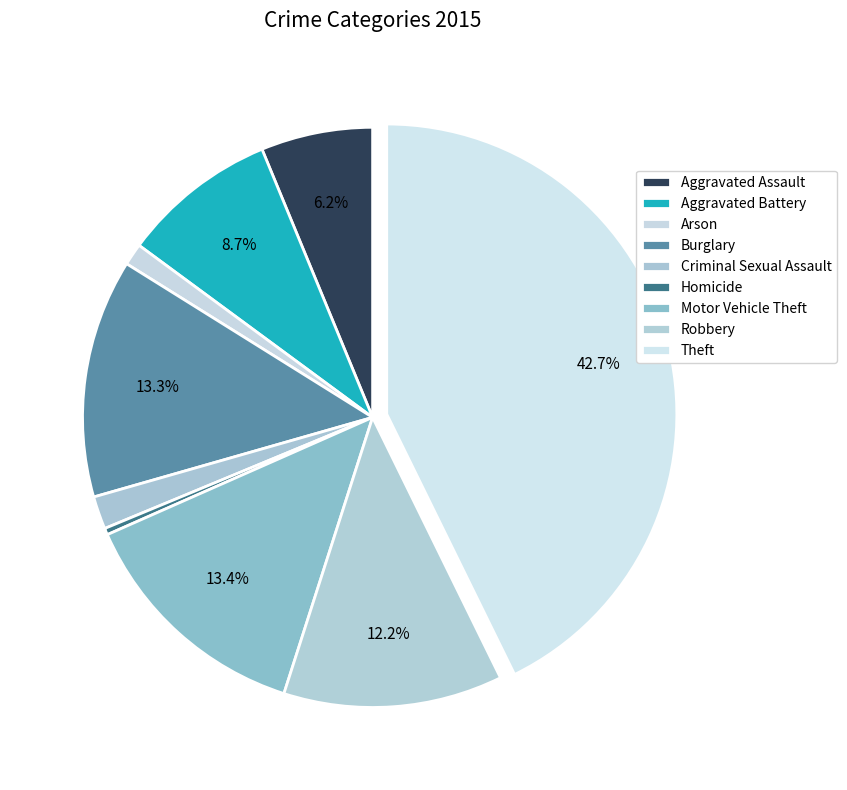

How many segments does this pie chart have?

9